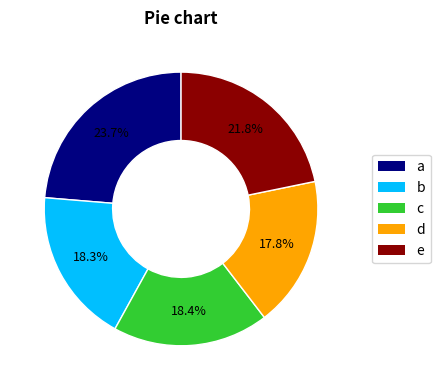

Is there a majority slice in this chart?

No